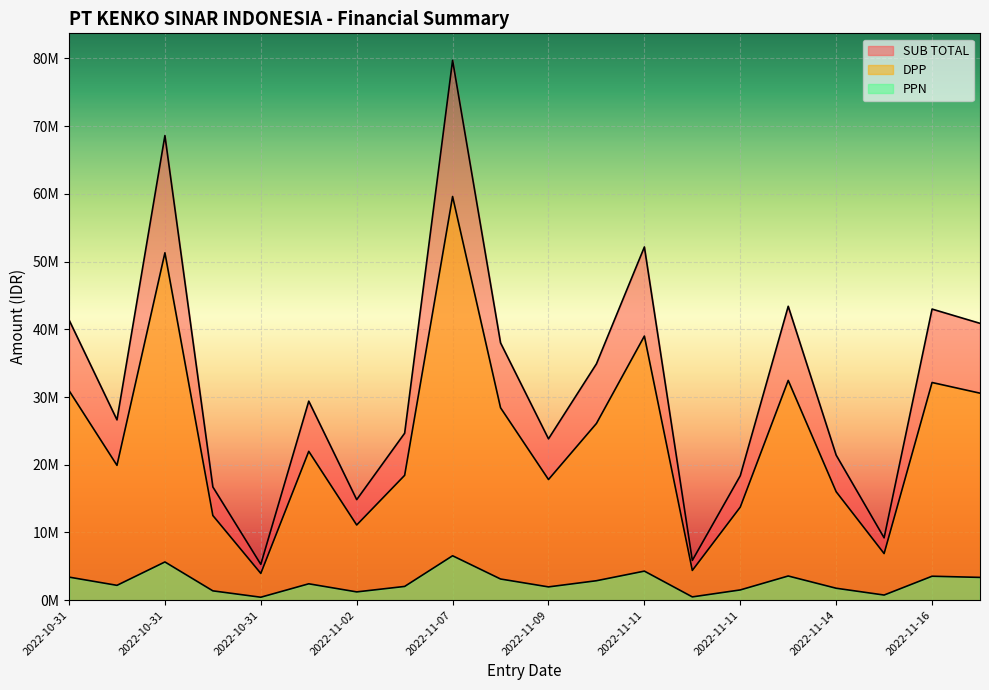

List the series in order of their peak value, lowest first.

PPN, DPP, SUB TOTAL